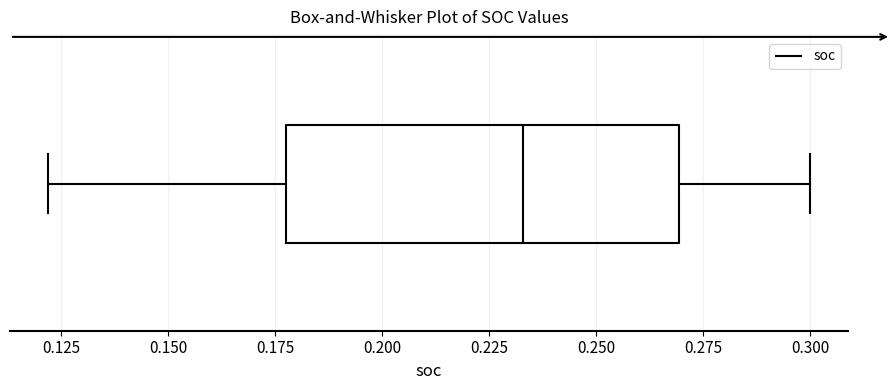

Read this box plot against the x-axis: the position of the median line, the range covered by the box, and the ends of both whiskers. The values are not printed on the chart, so give them approximately, as read against the axis.

median 0.235, box 0.180 to 0.270, whiskers 0.120 to 0.300